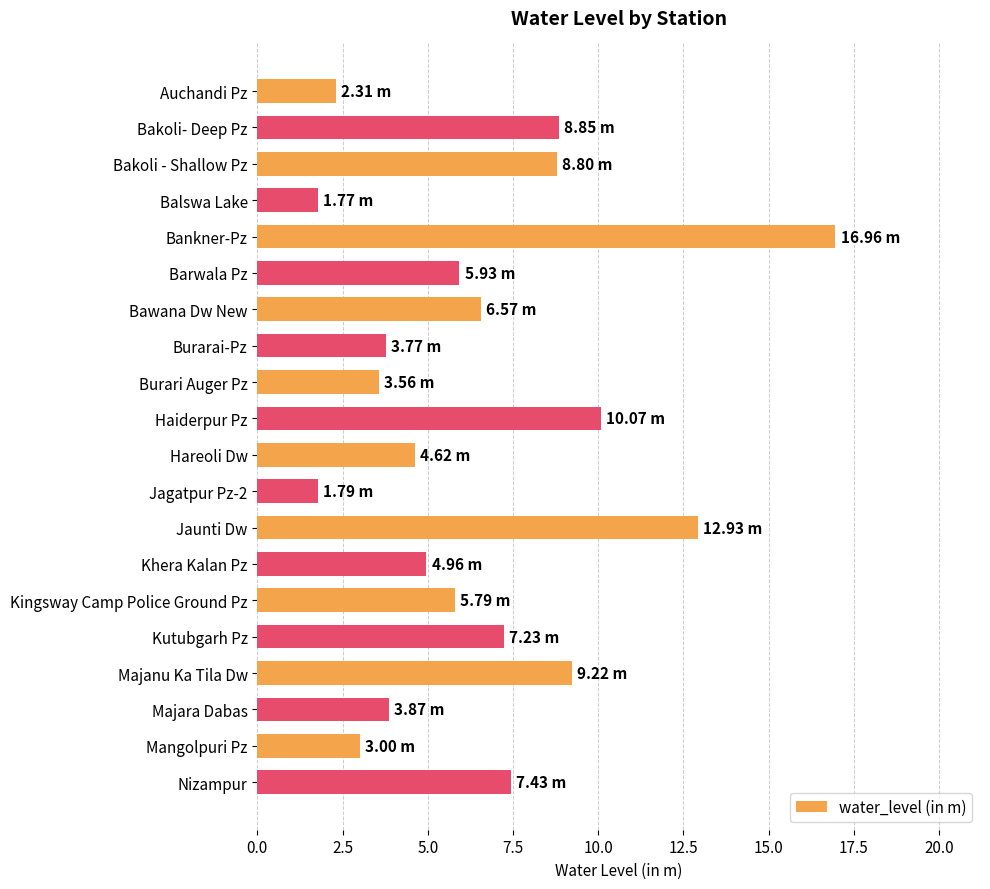

What is the difference between the second highest and second lowest values?

11.1